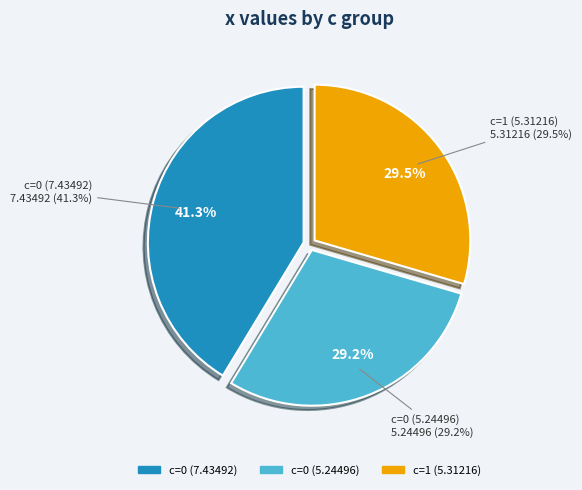

How many slices are in this pie chart?

3